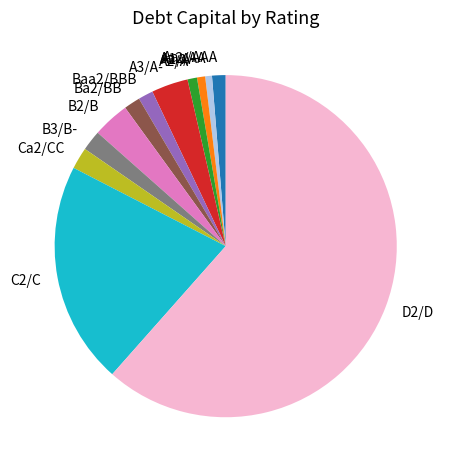

Which slice is the largest?

D2/D